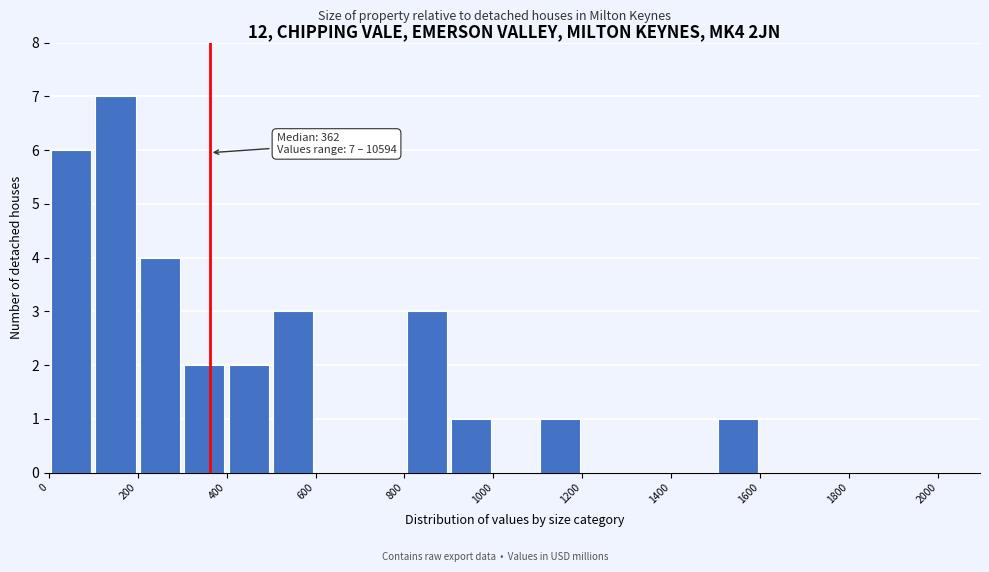

Over which range of the x-axis is the bar tallest?

100 to 200